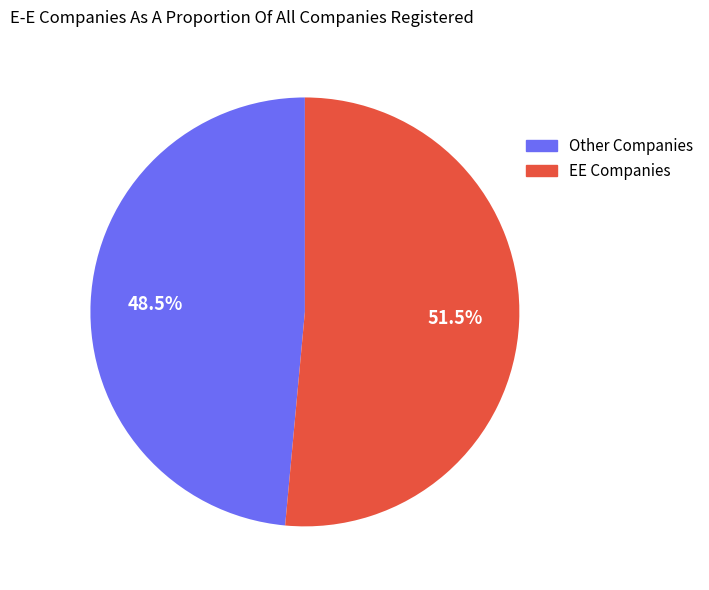

Does any single category account for the majority?

Yes